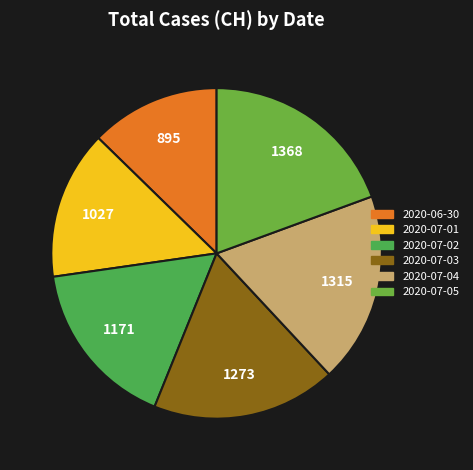

Which category has the biggest portion of the pie?

2020-07-05